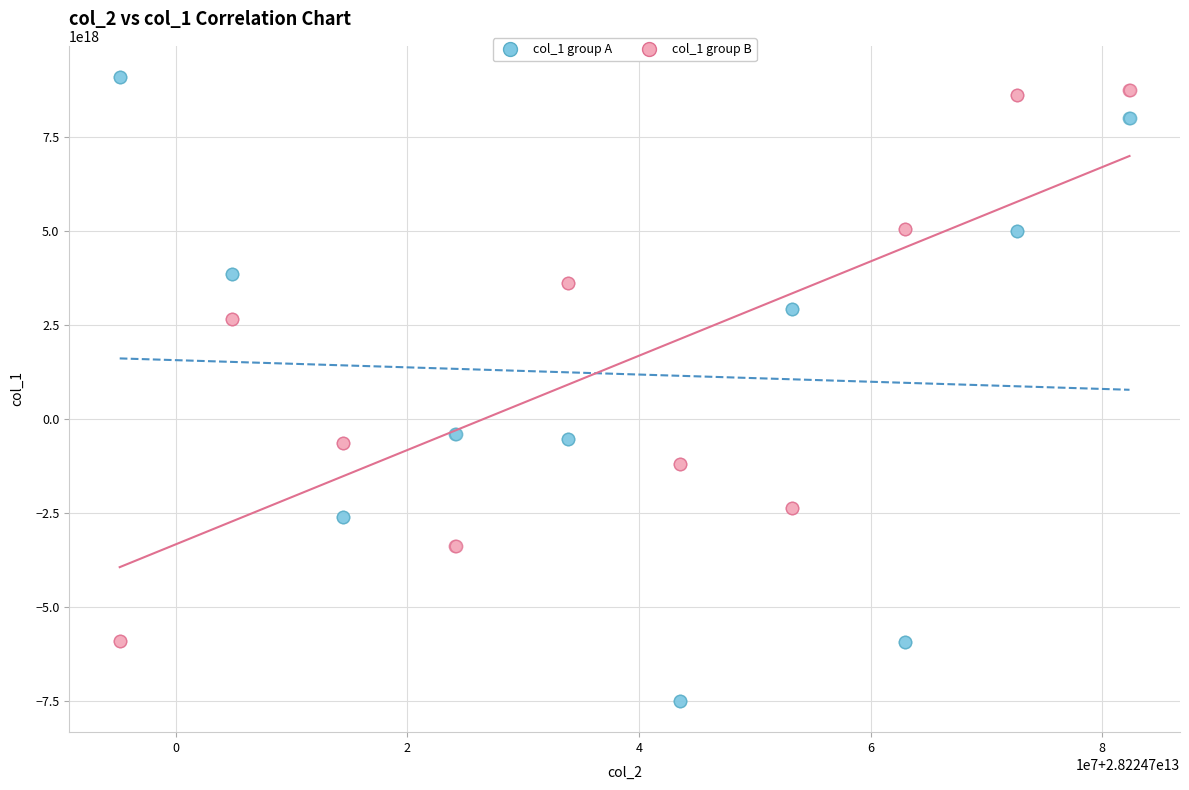

Which series has the widest spread of Y values?

col_1 group A